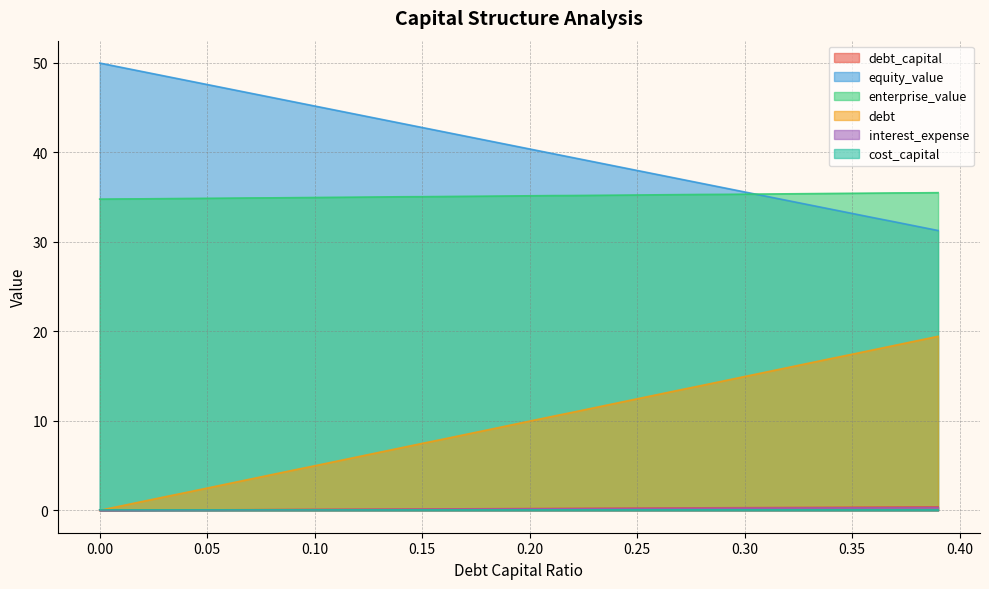

What is the average value of the cost_capital series?

0.1